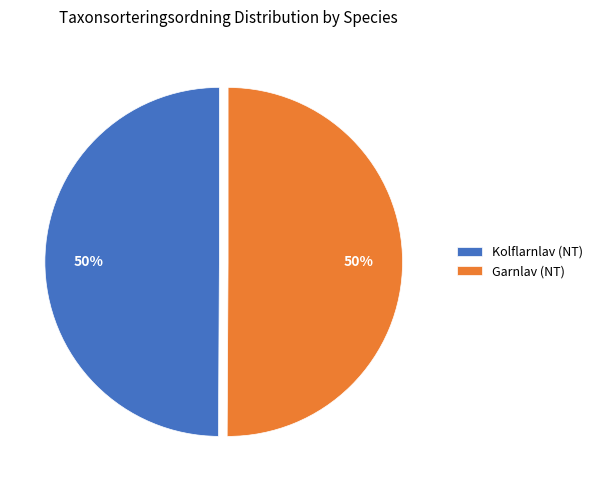

To the nearest percent, what portion does Garnlav (NT) represent?

50%